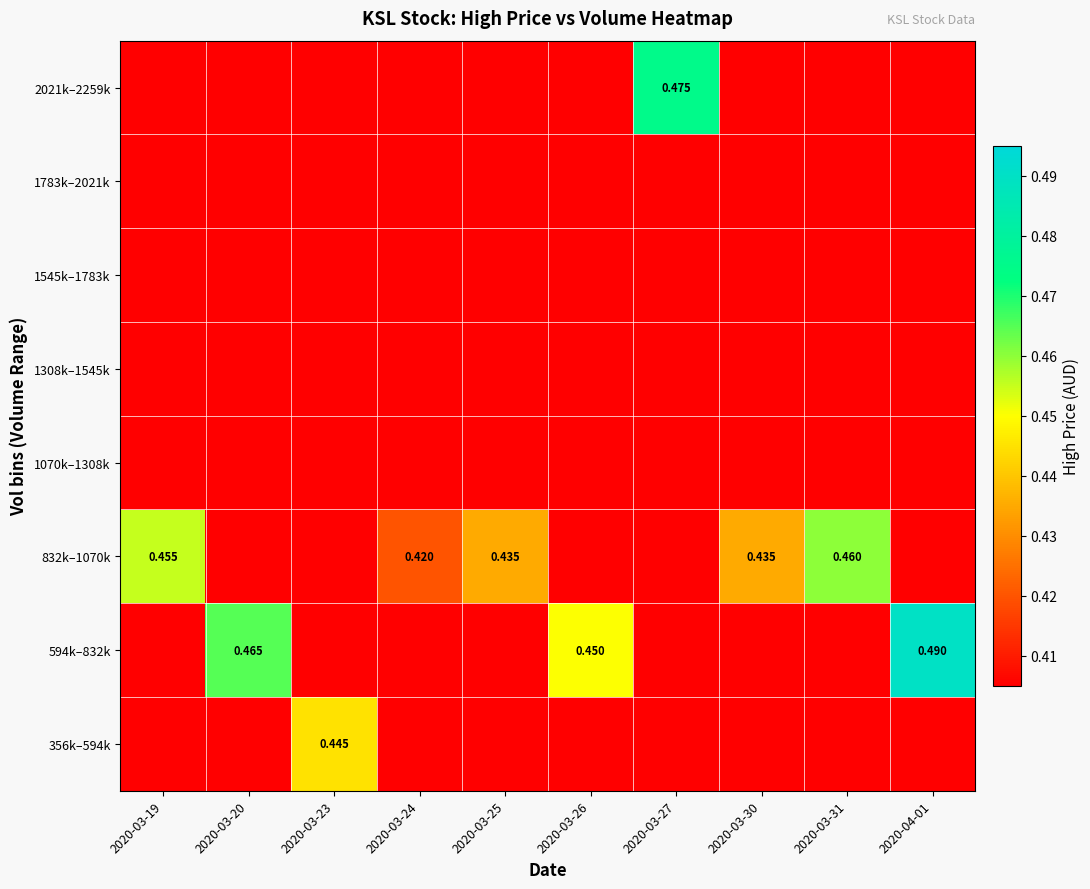

At how many categories does at least one series exceed 0?

10